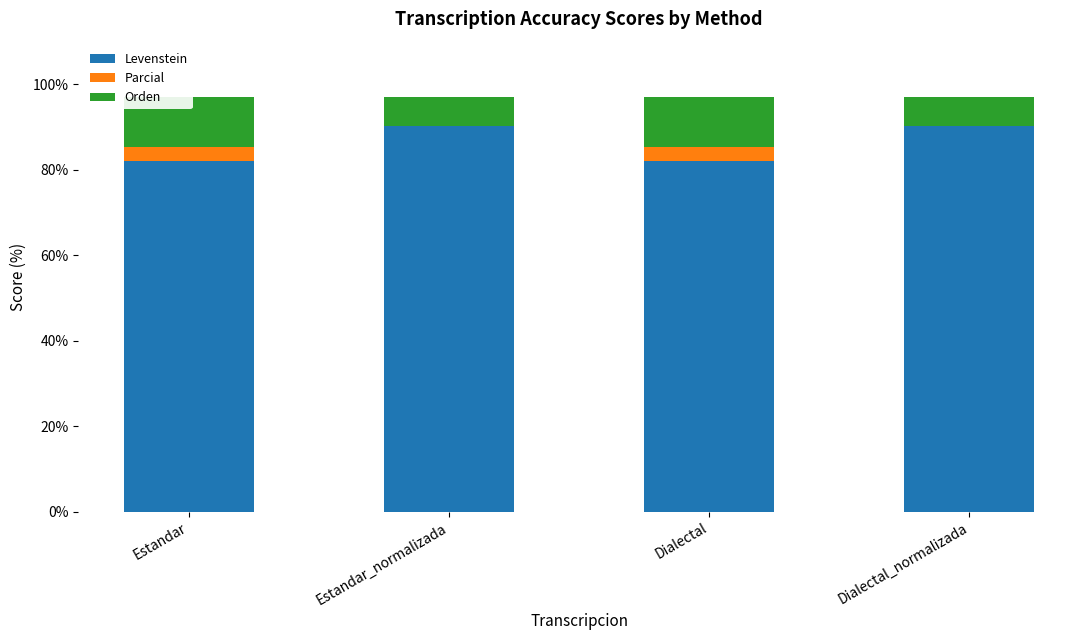

What is the label of the 3rd bar from the left?

Dialectal